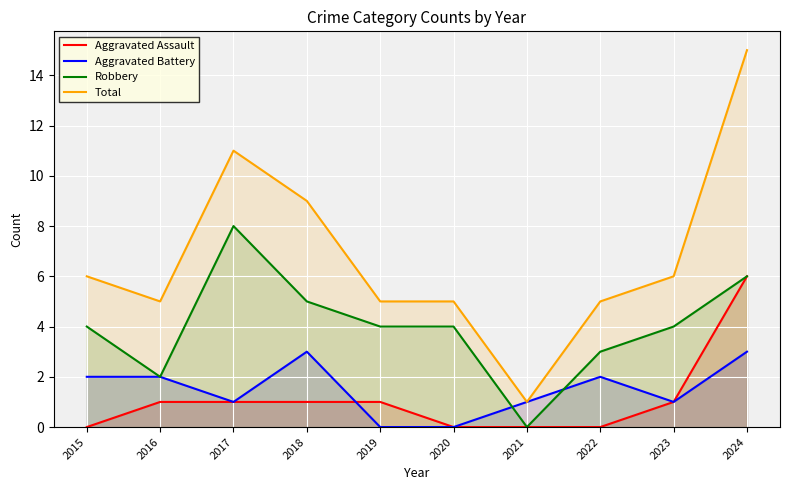

Does the chart display data point markers on the line(s)?

No